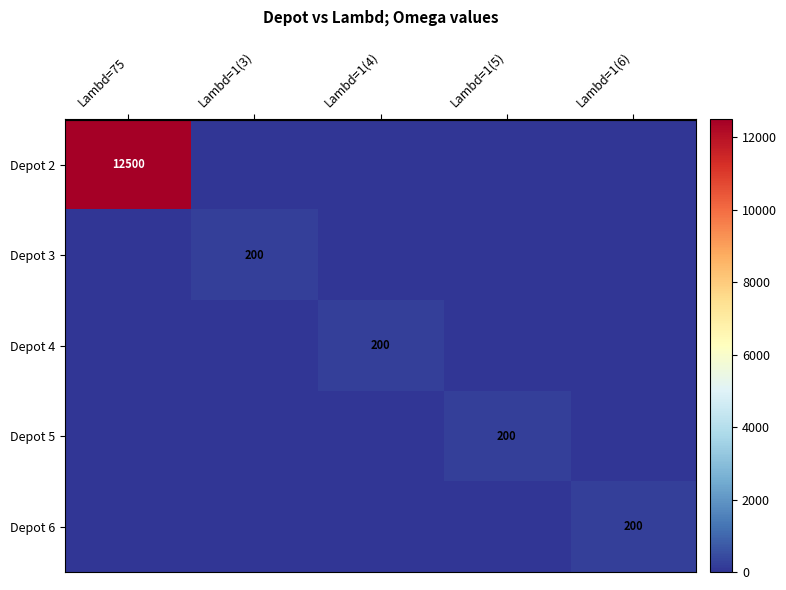

True or false: Depot 5 has a value of 267 at Lambd=1(5).

False